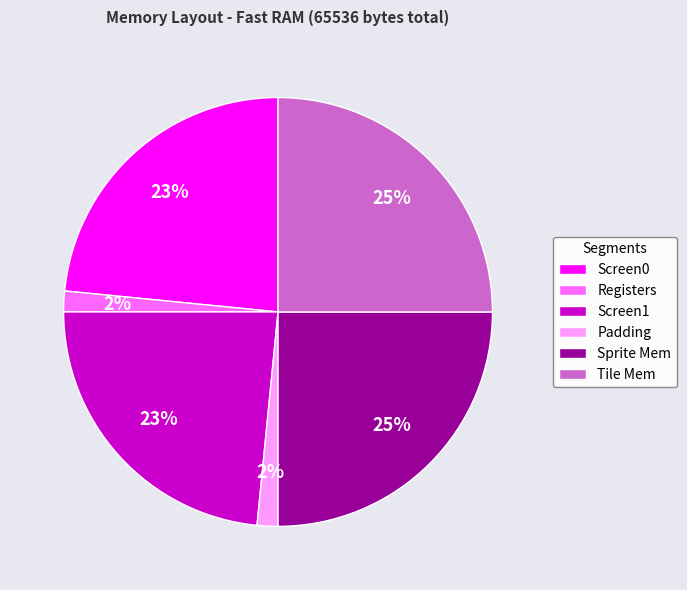

Is the sum of Padding and Screen0 greater than half?

No